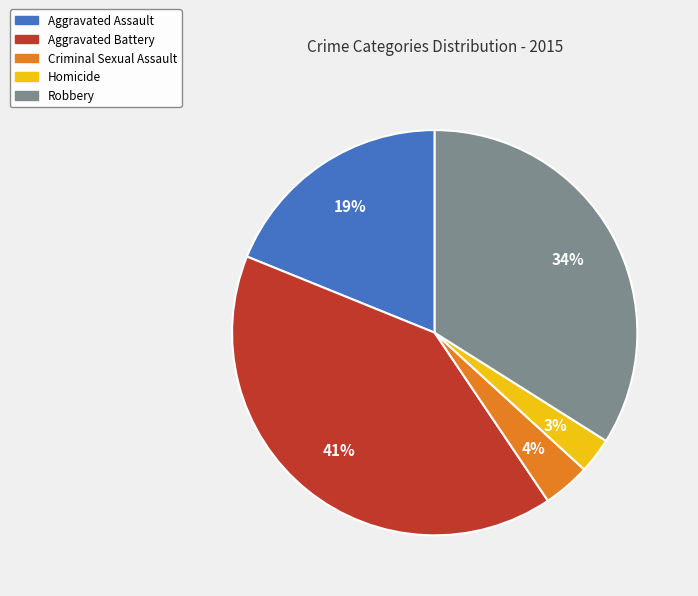

What is the smallest slice in the pie chart?

Homicide